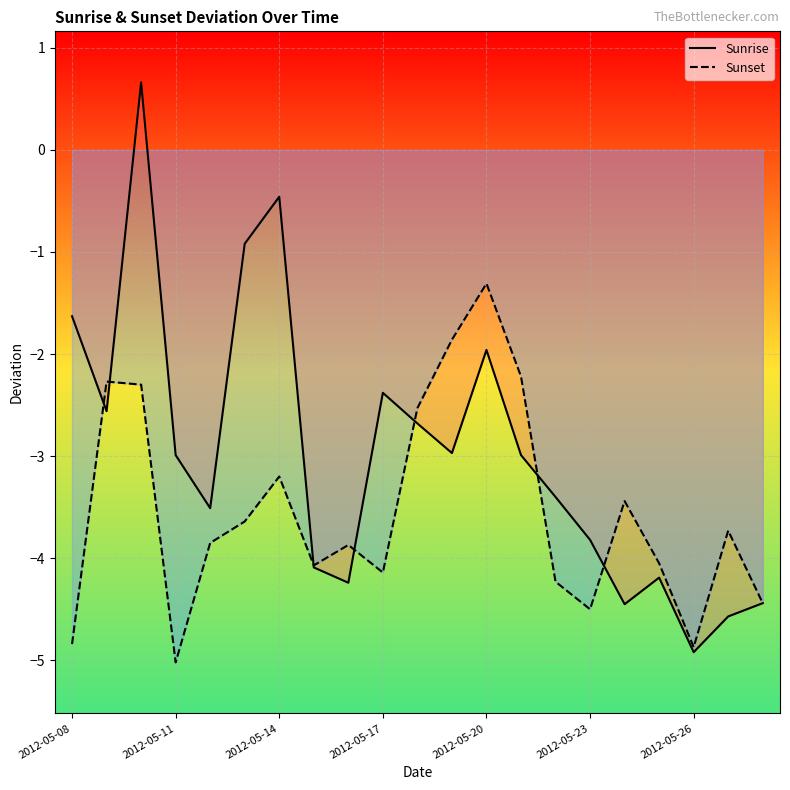

What is the minimum value shown in the chart?

-5.0